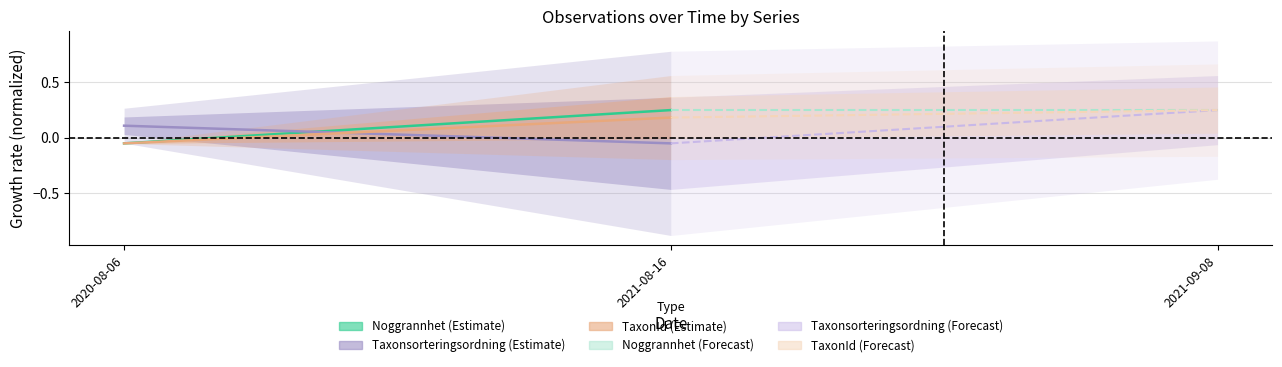

What is the greatest value displayed?

0.2